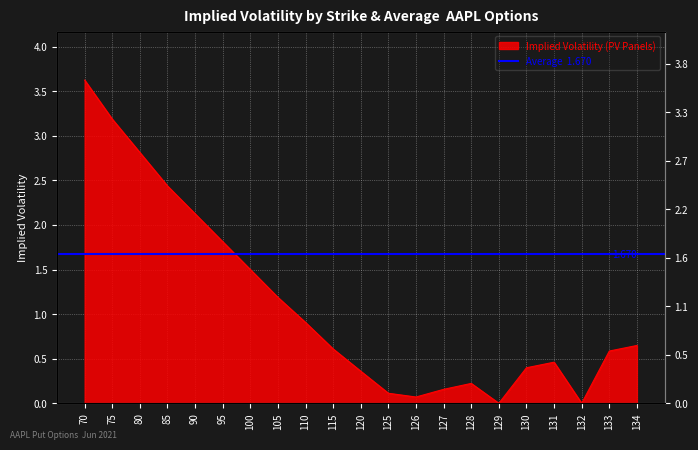

True or false: the data shows 1.1 at 85.

False